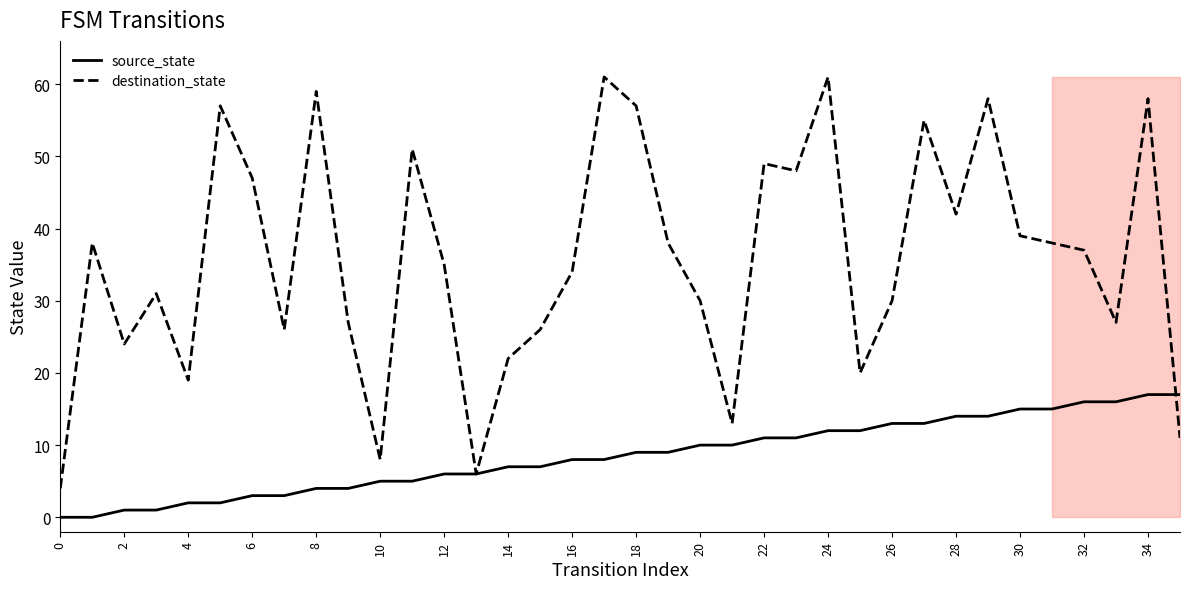

Rank the series by their maximum value, from highest to lowest.

destination_state, source_state